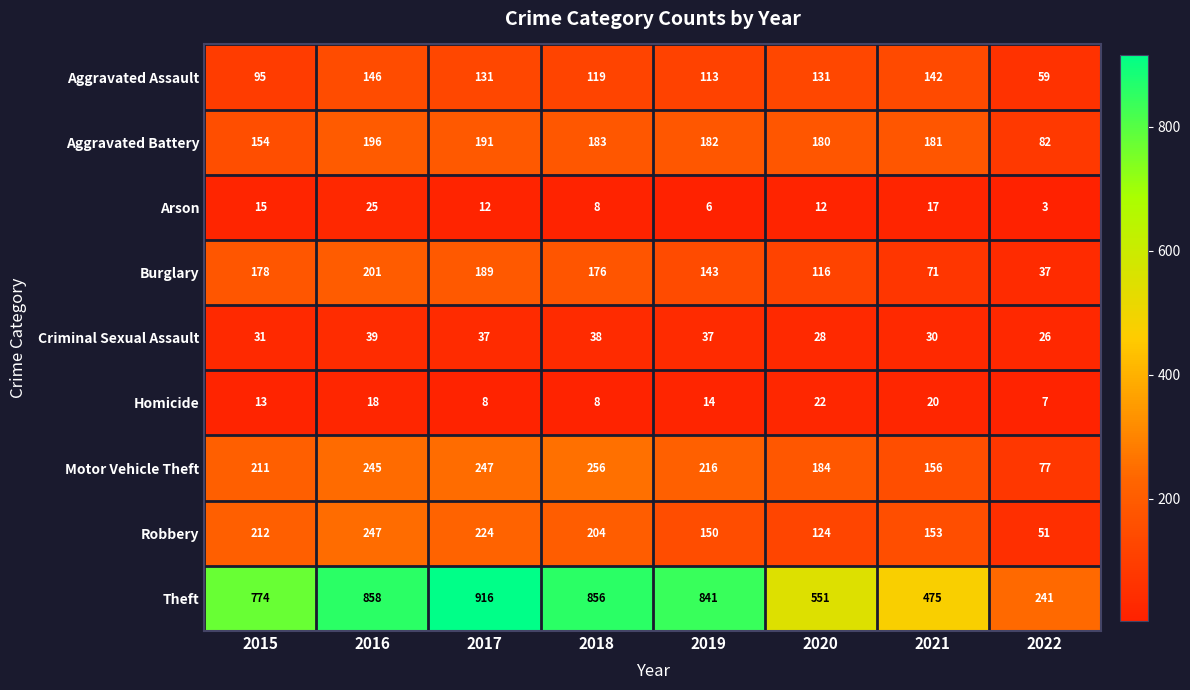

Is it true that Theft equals 325 at 2017?

False